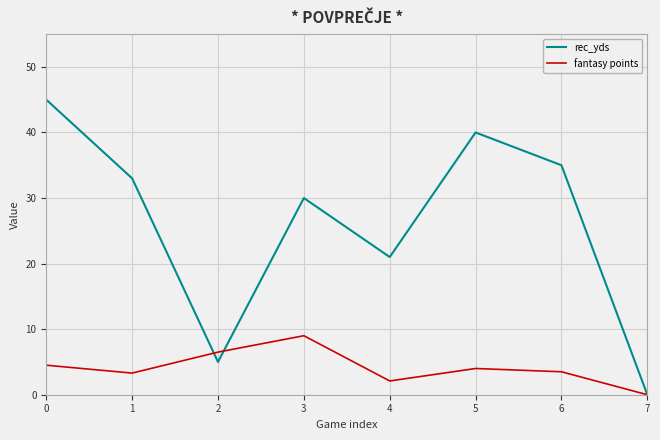

Which series changed the most between 0 and 5?

rec_yds